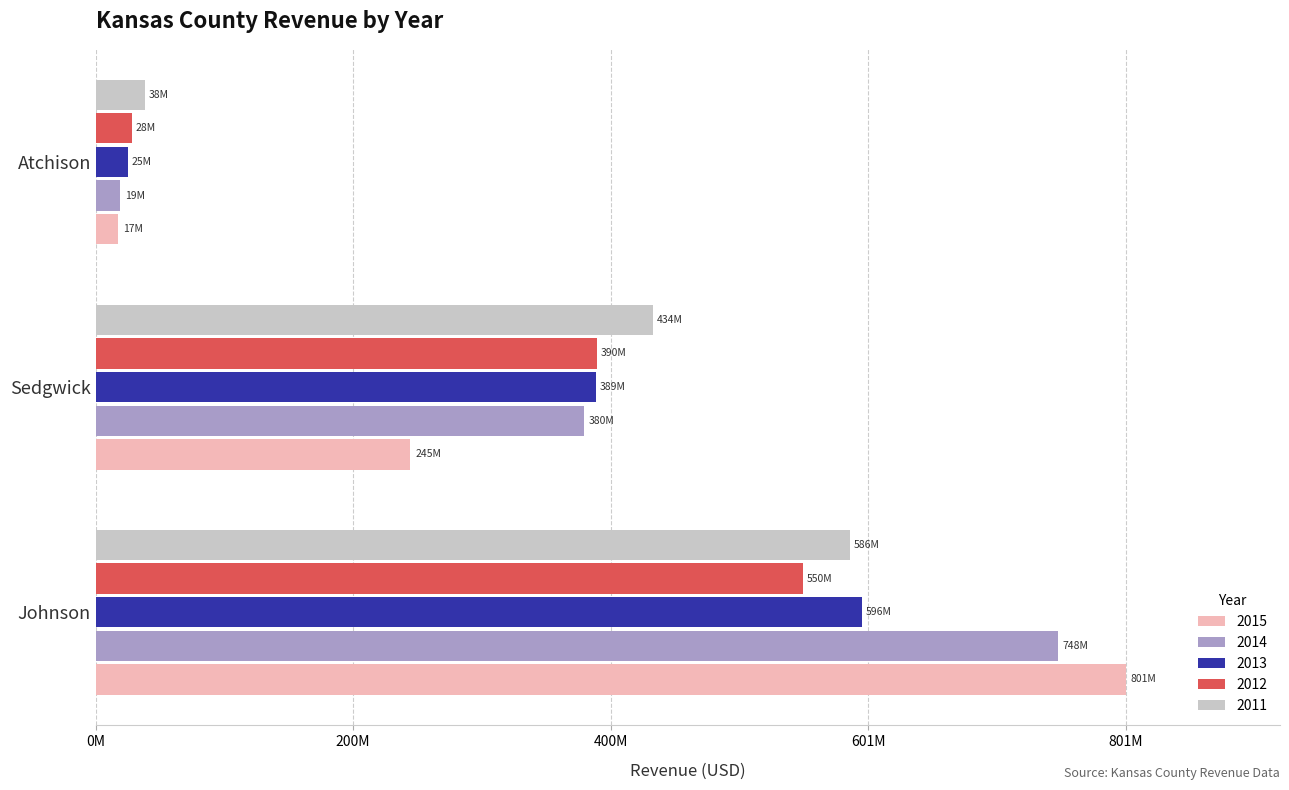

True or false: 2012 has a value of 28208000 at Atchison.

True